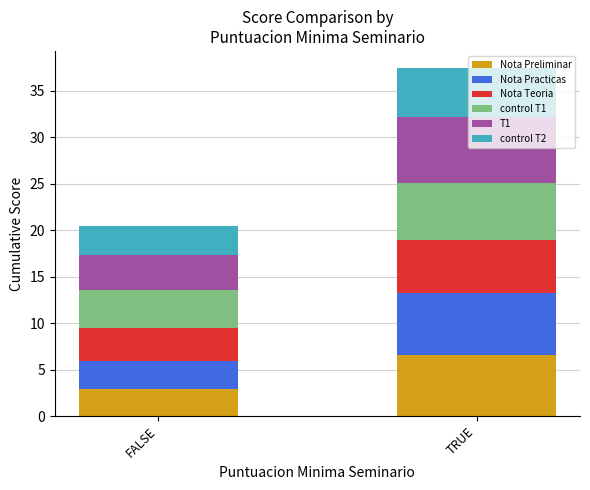

What is the lowest value of the Nota Preliminar series?

2.9